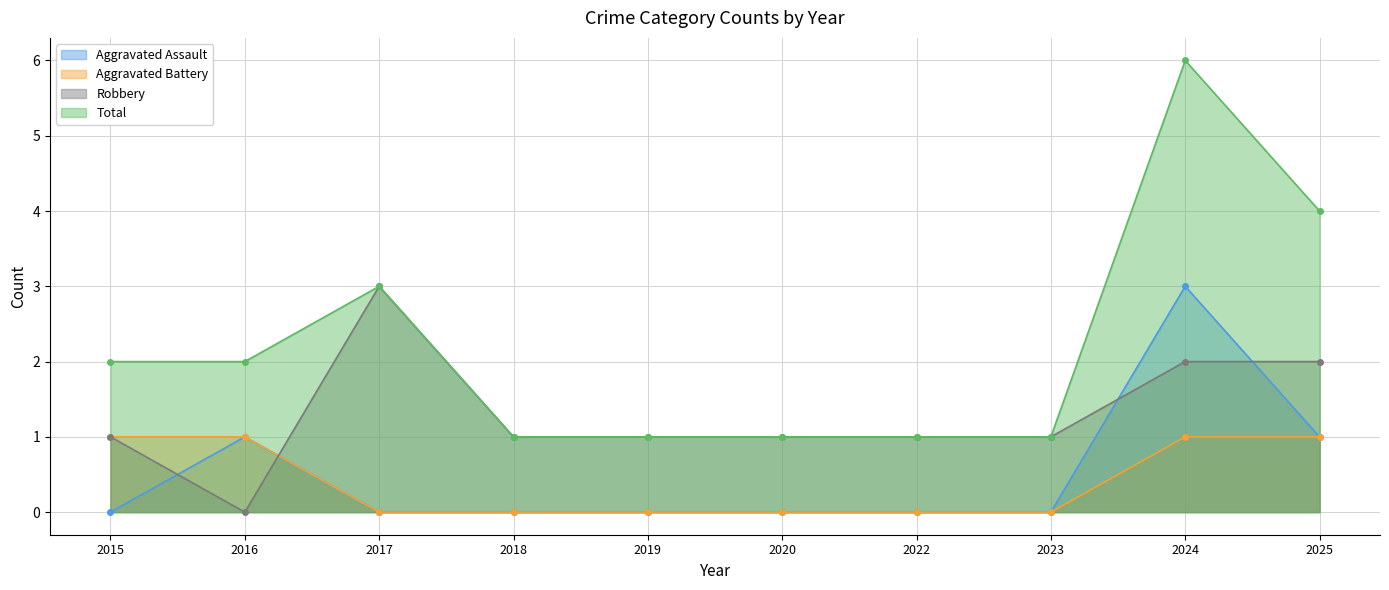

Rank the series by their maximum value, from lowest to highest.

Aggravated Battery, Aggravated Assault, Robbery, Total